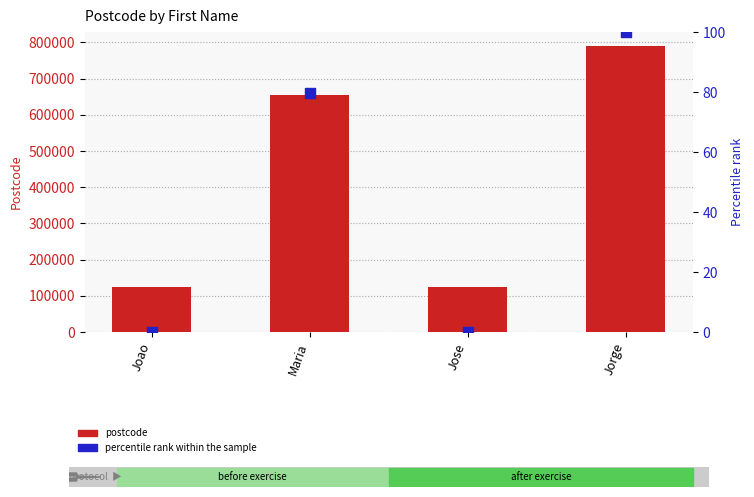

At how many categories does at least one series exceed 107668?

4